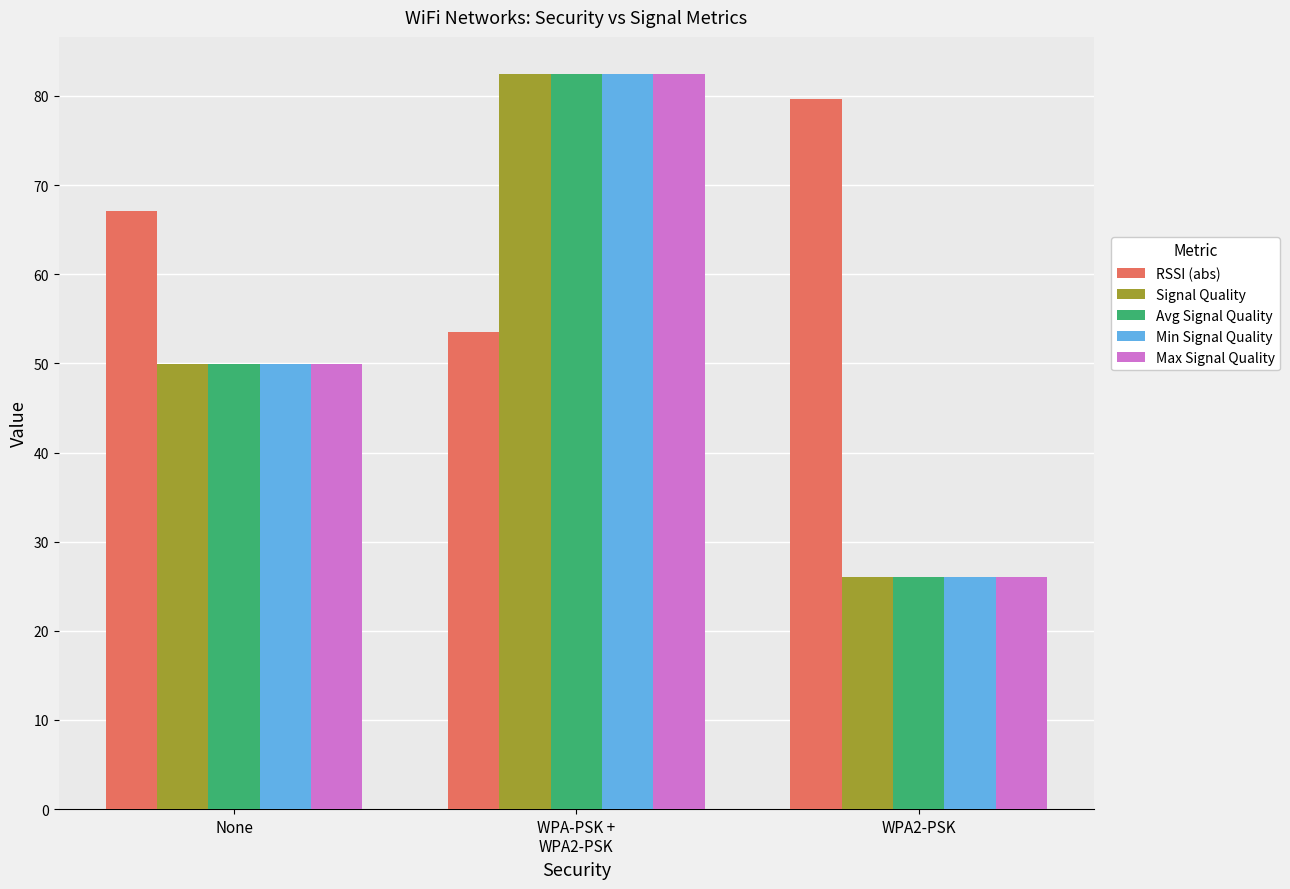

Are the bars horizontal?

No